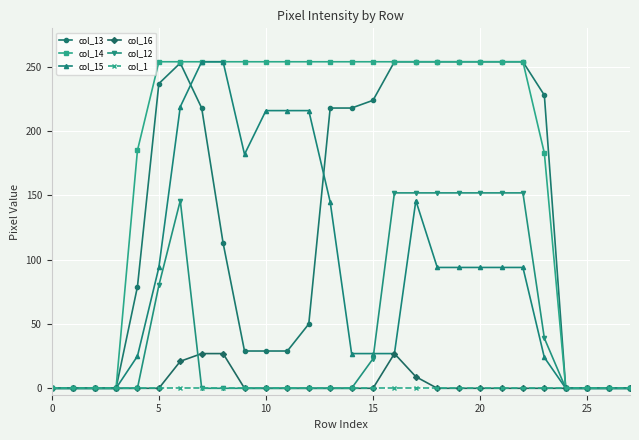

What is the value of the col_15 point at the 15th from the left?

27